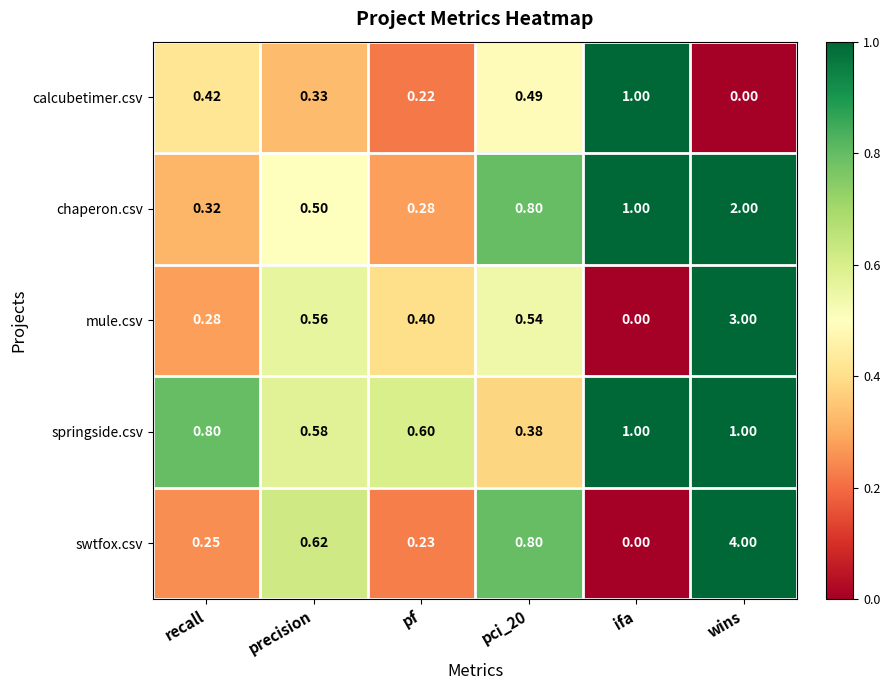

Where is mule.csv nearest to the value 1?

precision